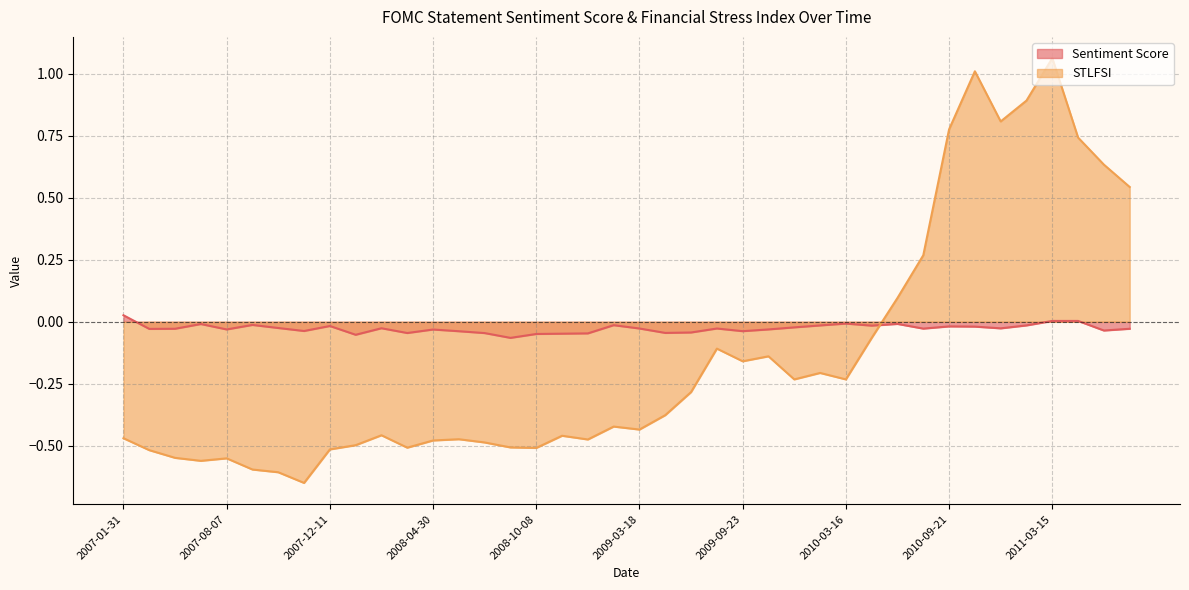

How many values in the Sentiment Score series exceed 0?

3